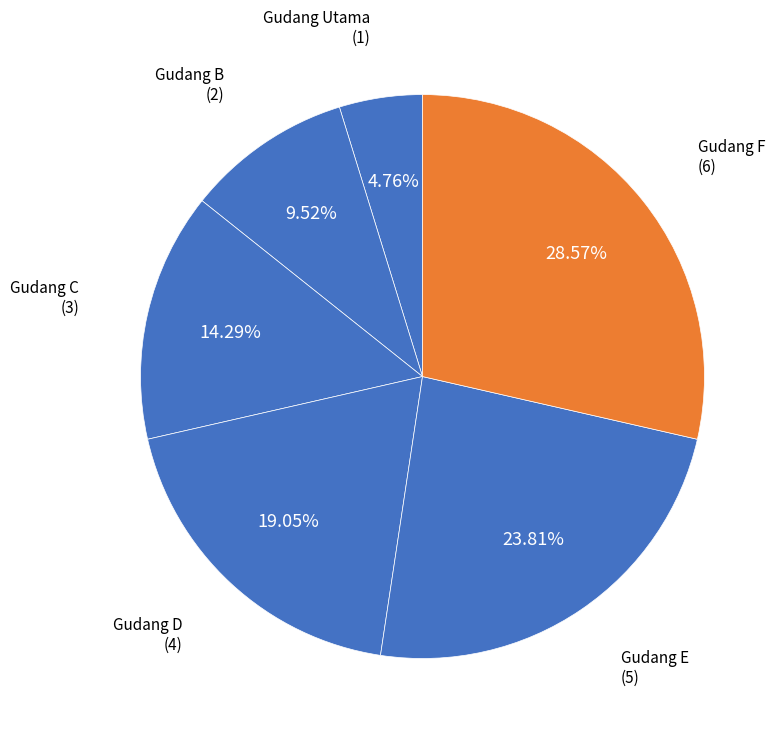

Is Gudang D the majority of the pie?

No